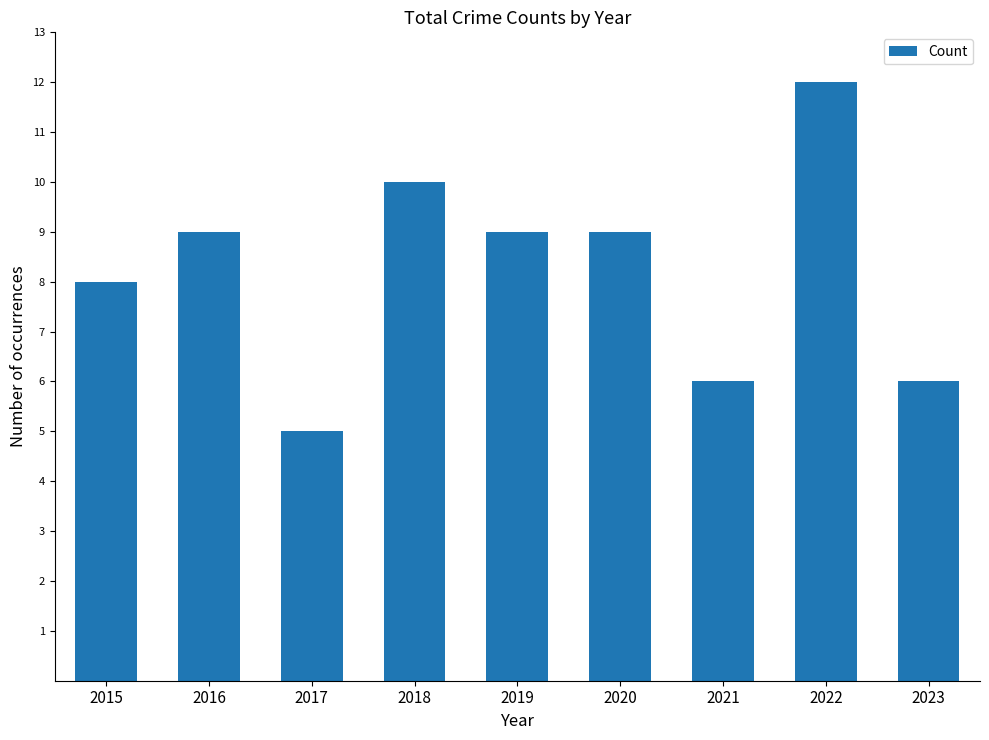

Which category has the highest value across all series?

2022